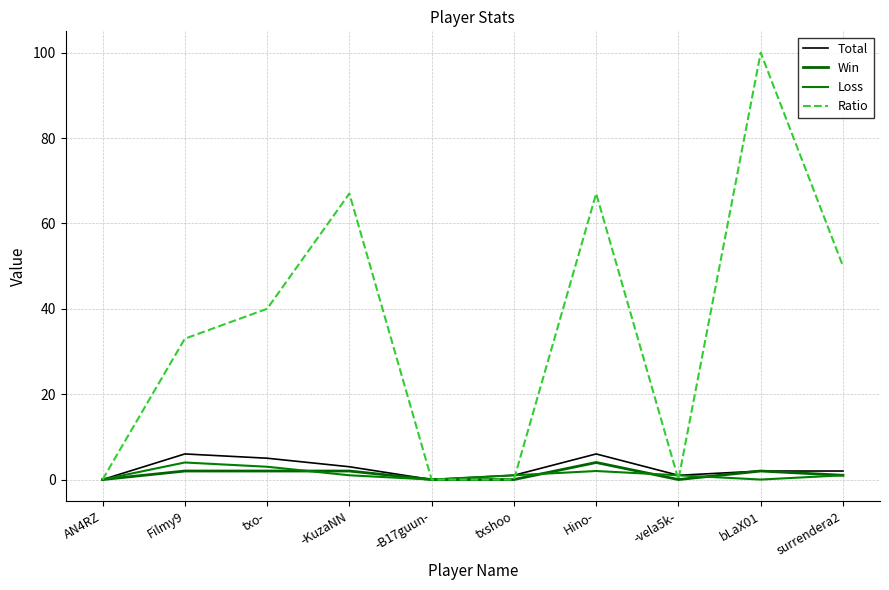

What is the difference between the Total values at bLaX01 and Filmy9?

4